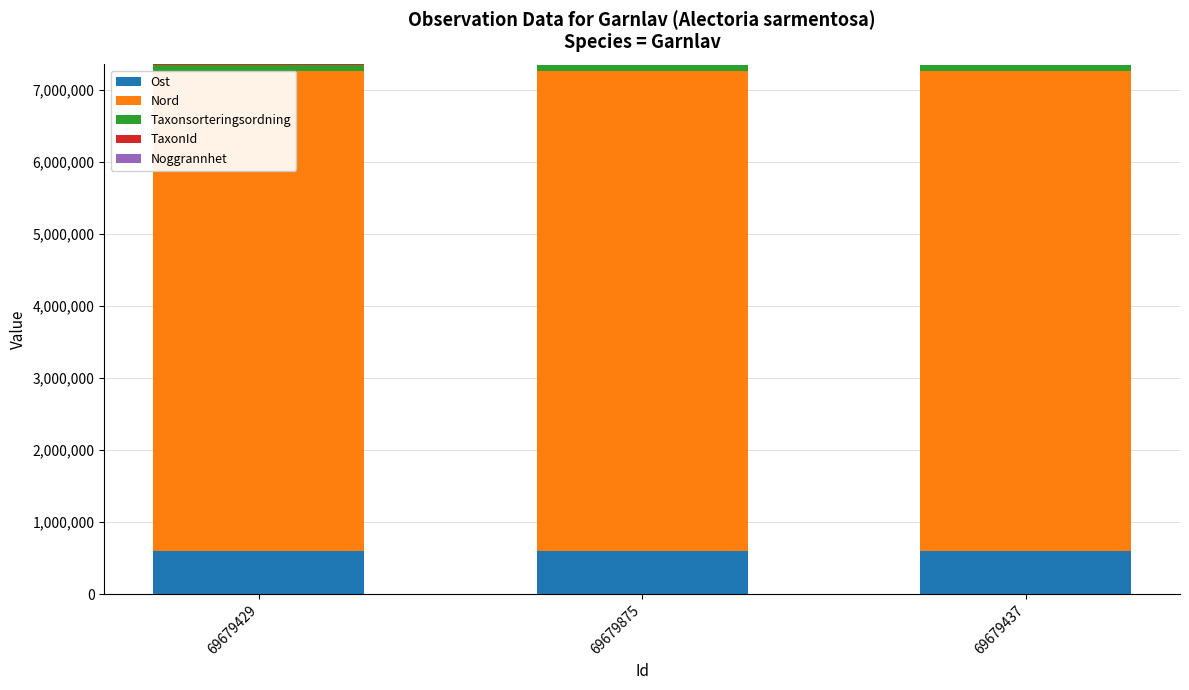

The value of Ost at 69679875 is 603515.2. True or false?

True